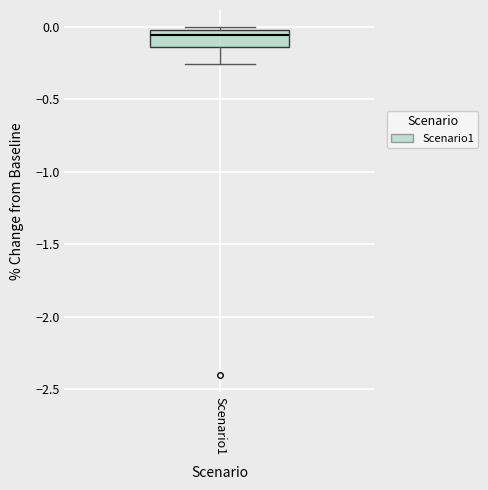

Transcribe this box plot: give where the median line is, the range the box spans, and where the two whiskers end, as read against the y-axis. The values are not printed on the chart, so give them approximately, as read against the axis.

median -0.05, box -0.15 to 0.00, whiskers -0.25 to 0.00 (just above the box's upper edge)